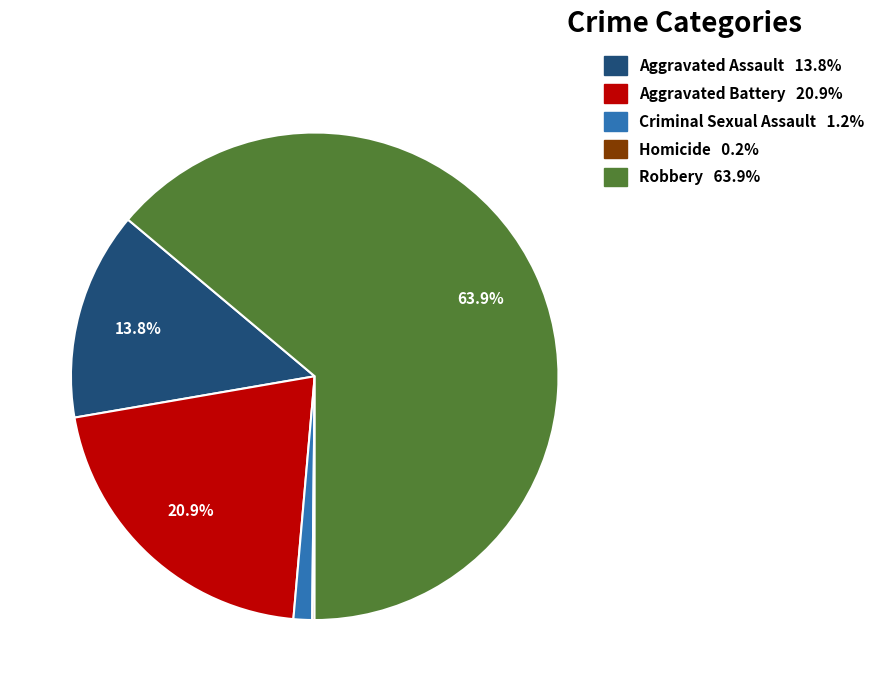

What is the ratio of the value at Robbery to the value at Aggravated Battery?

3.1